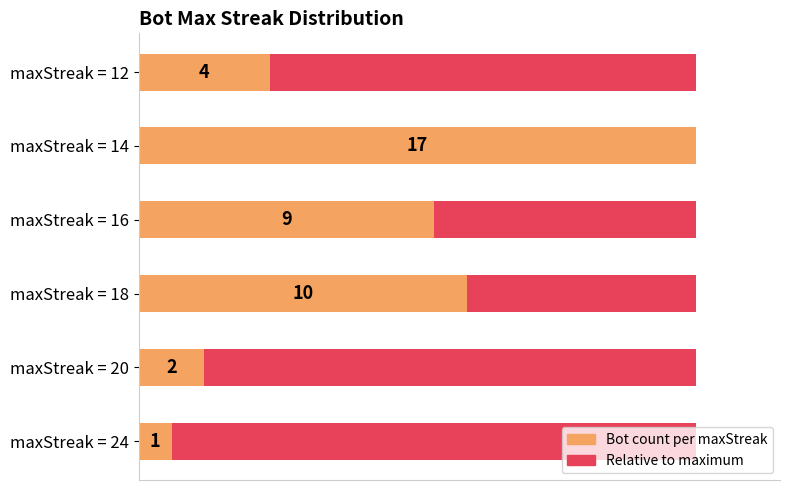

What is the maximum value shown in the chart?

17.0